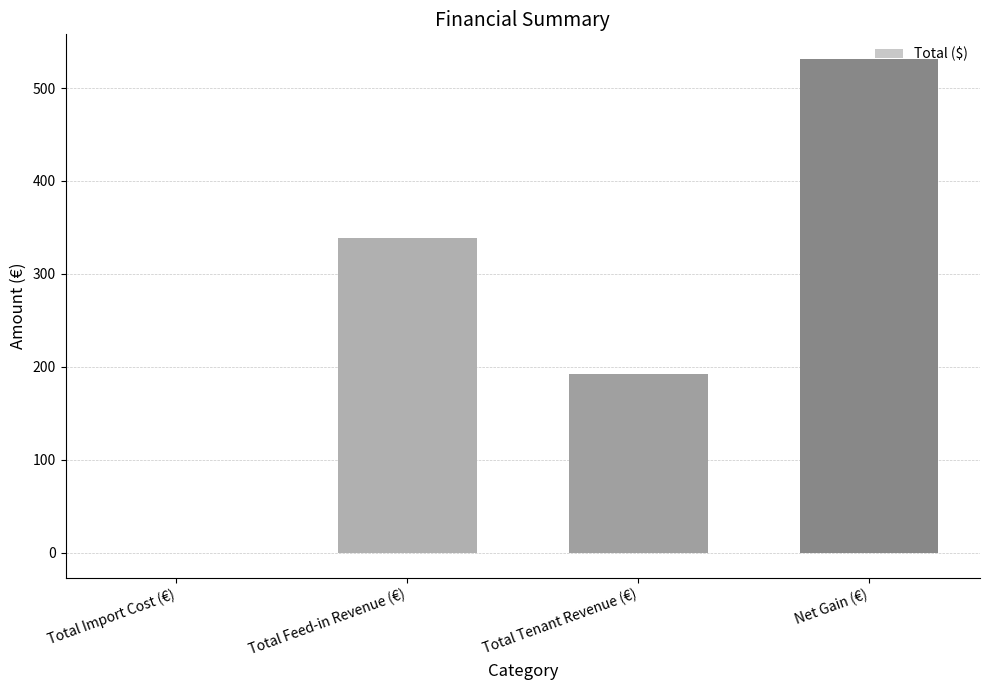

Which has a higher value, Total Feed-in Revenue (€) or Total Import Cost (€)?

Total Feed-in Revenue (€)